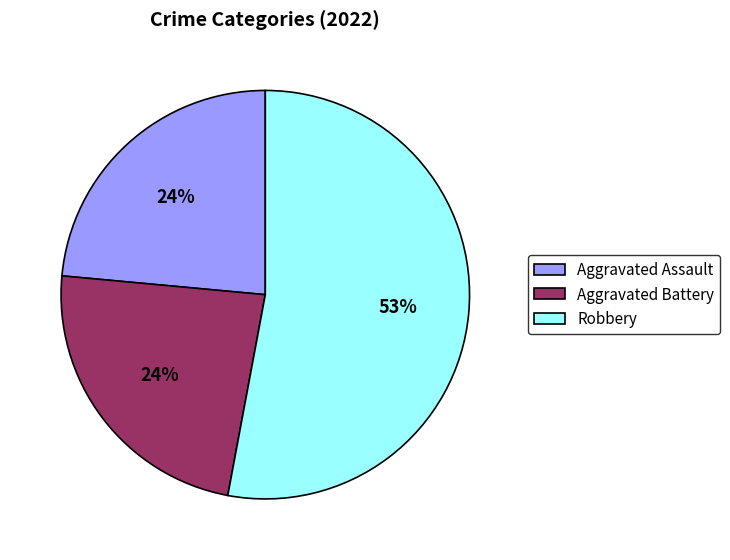

Which category has the biggest portion of the pie?

Robbery